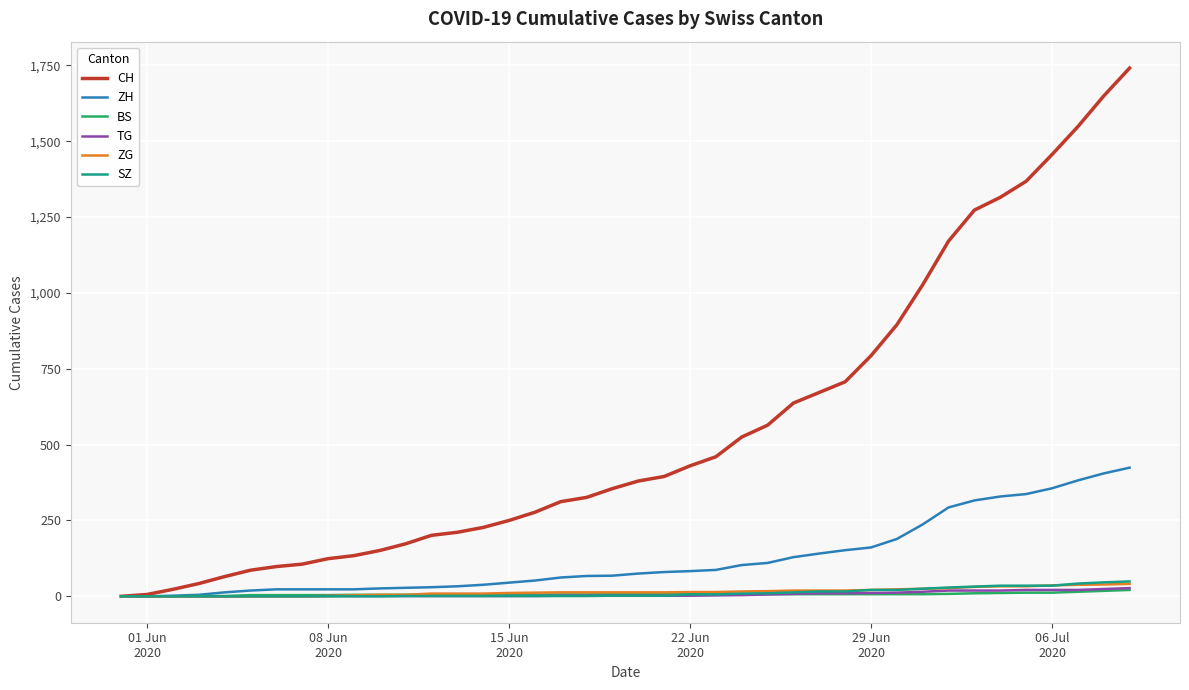

What is the maximum value for SZ?

49